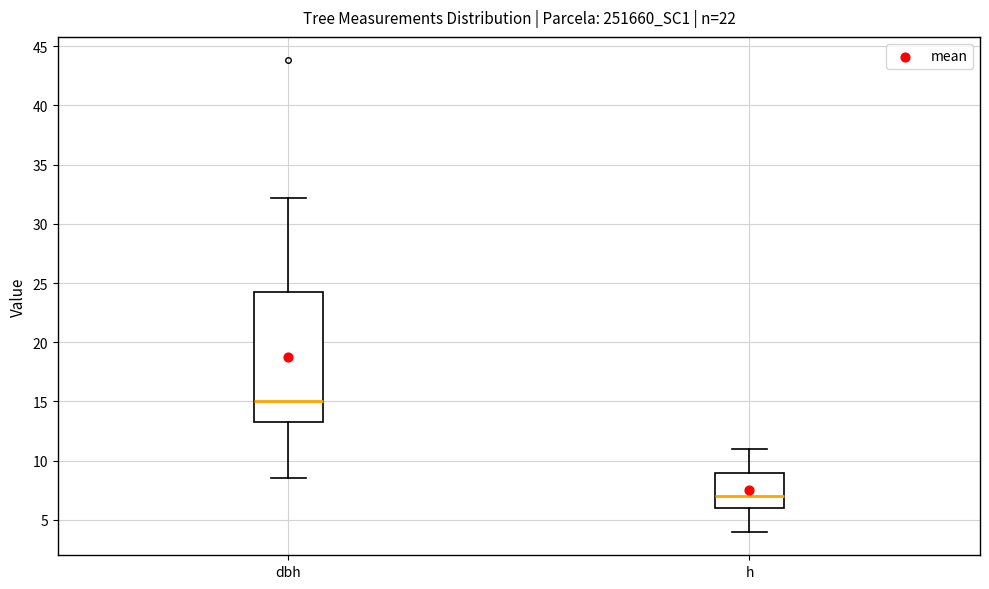

Where is the upper edge of the box for dbh on the y-axis? The values are not printed on the chart, so give them approximately, as read against the axis.

24.5